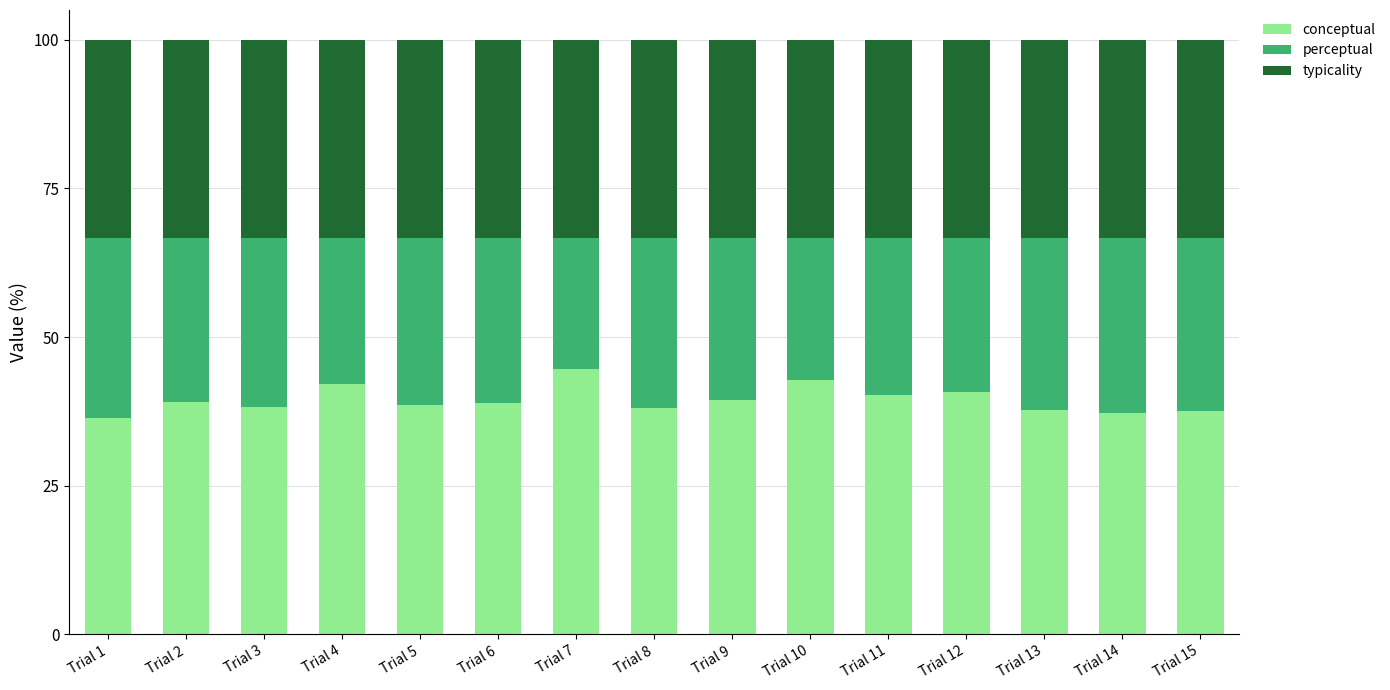

How many categories are shown in the chart?

15